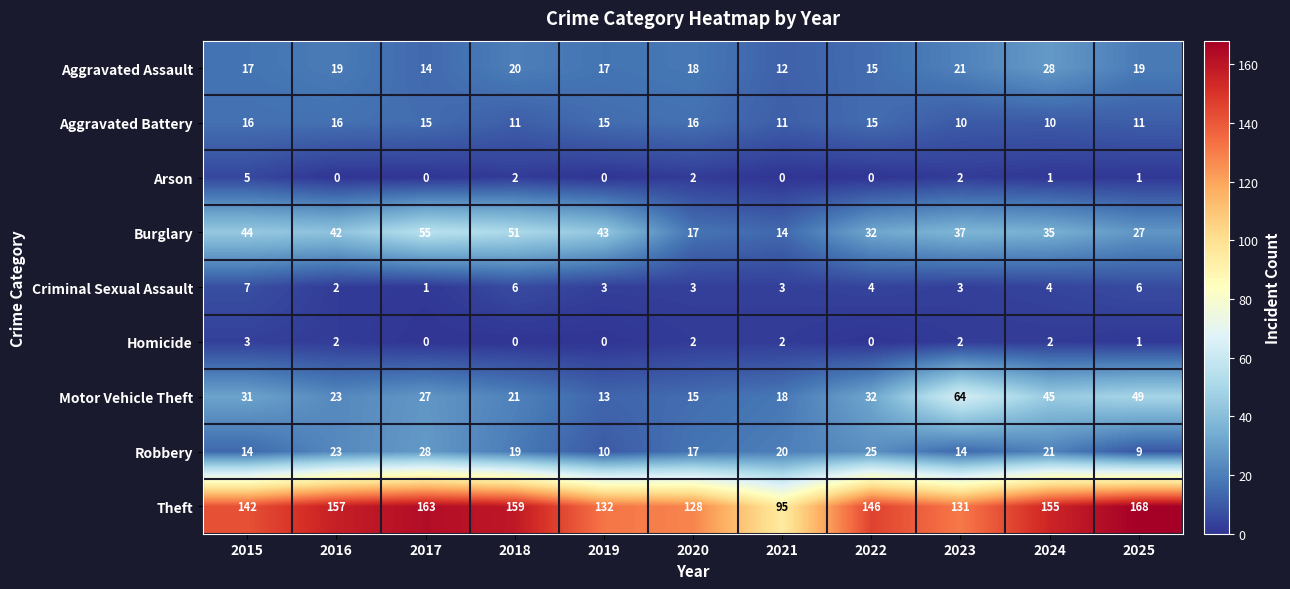

At how many categories does at least one series exceed 8?

11